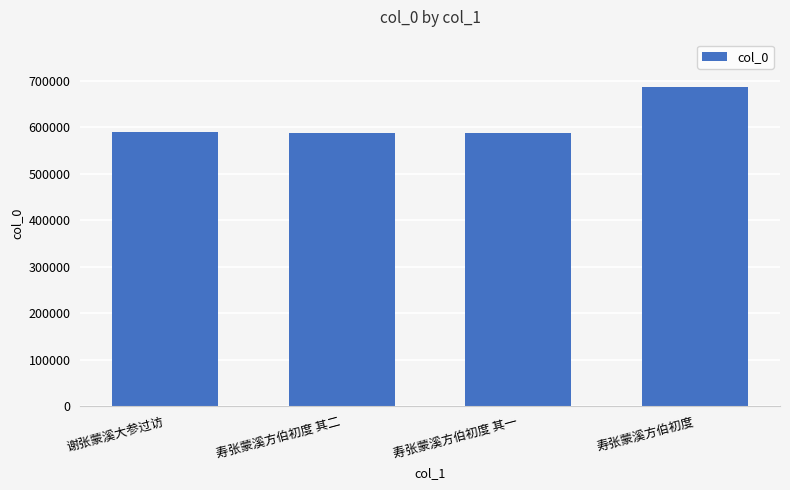

How many data points does each series have?

4